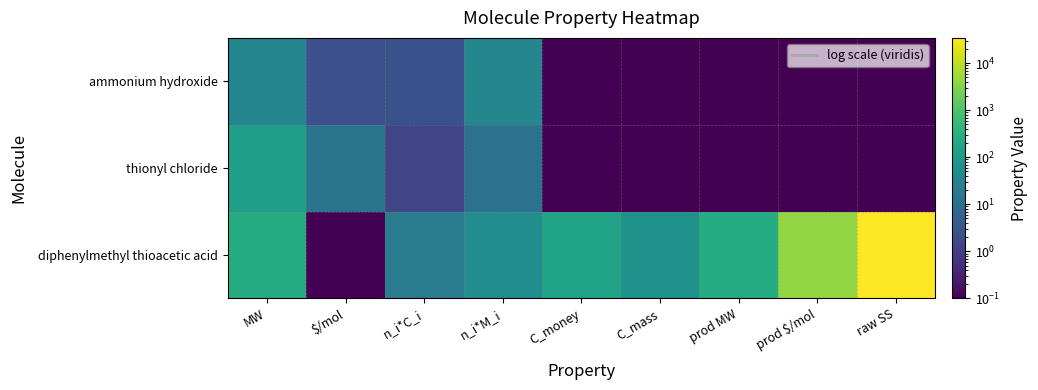

Count the number of data series in this chart.

3